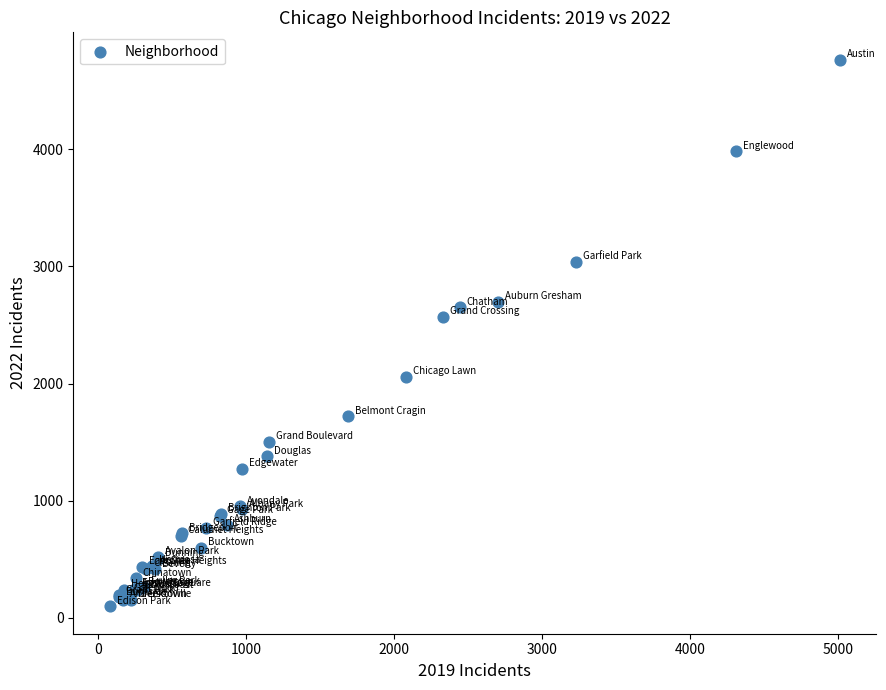

What Y value in the scatter plot is closest to 2431?

2566